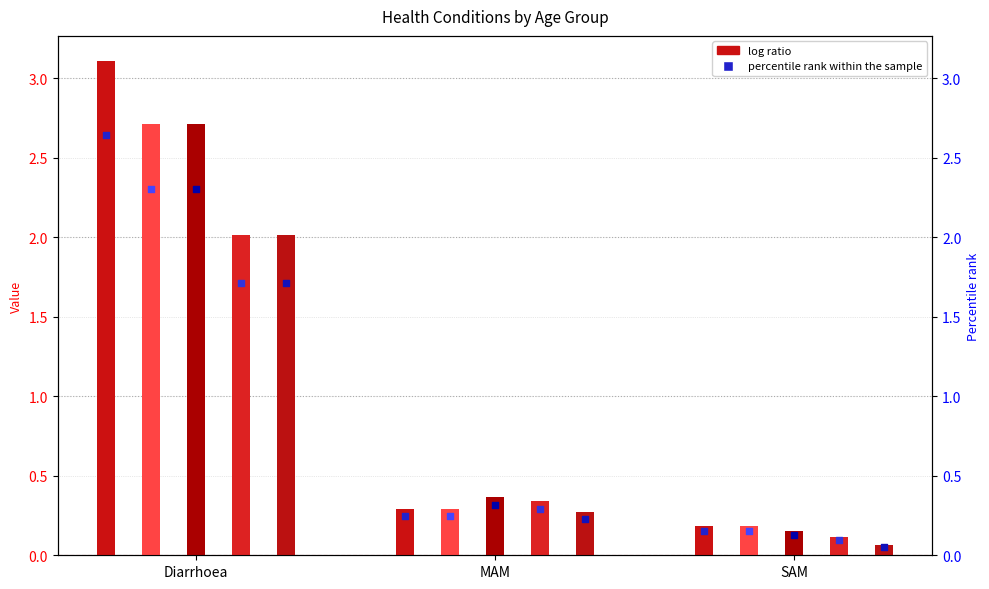

What is the total value across all series at Diarrhoea?

12.6